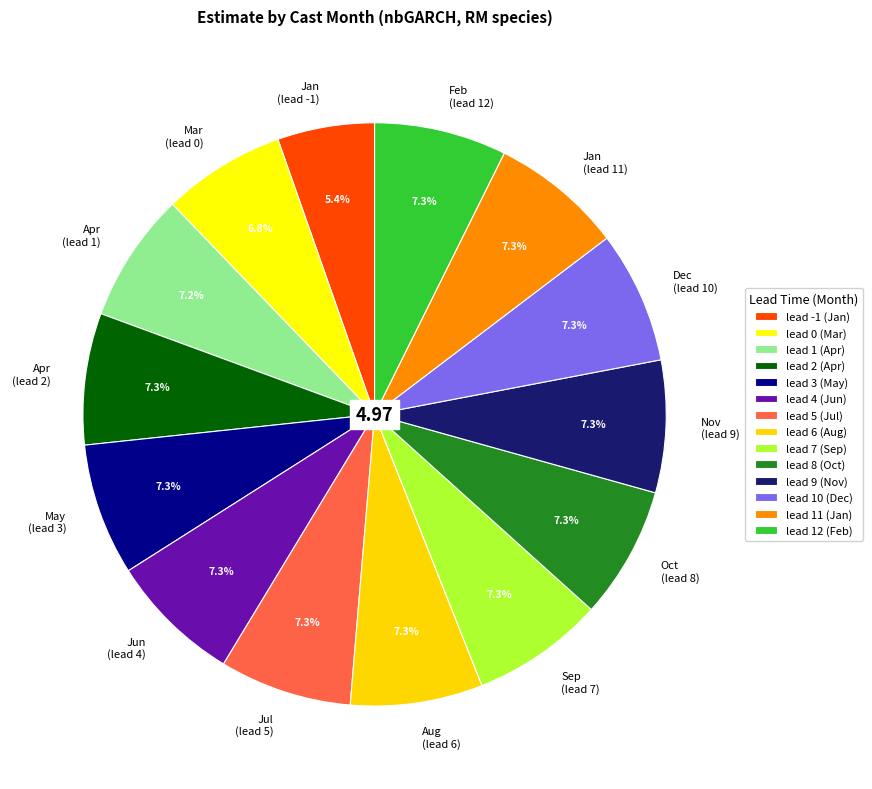

Count the number of slices in the pie.

14